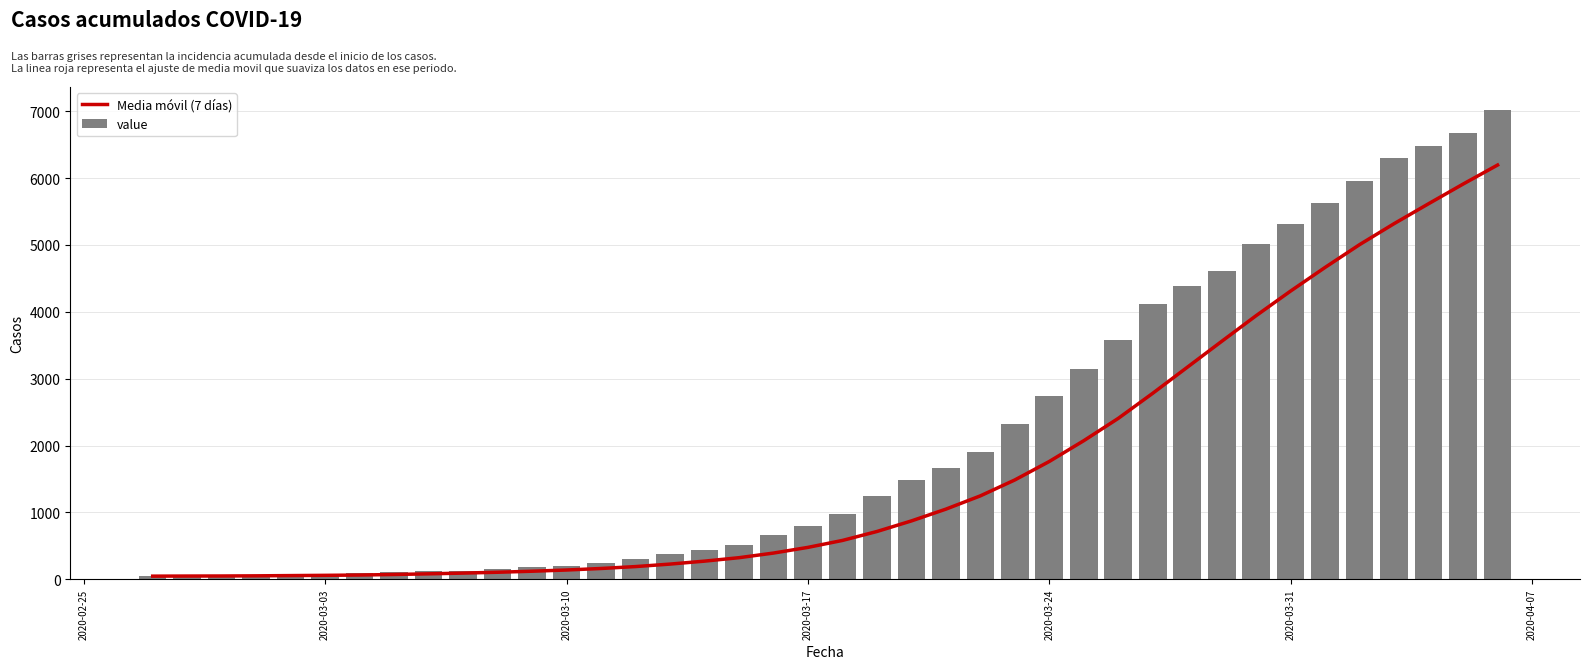

What is the difference between the maximum and minimum values in the value series?

6967